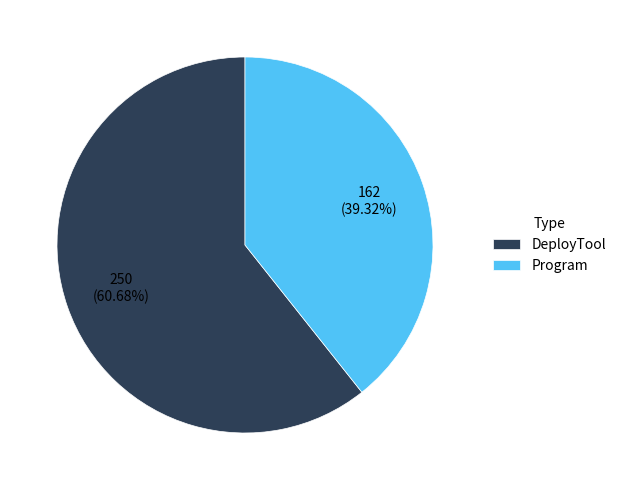

Is it true that DeployTool is 61% of the pie?

True